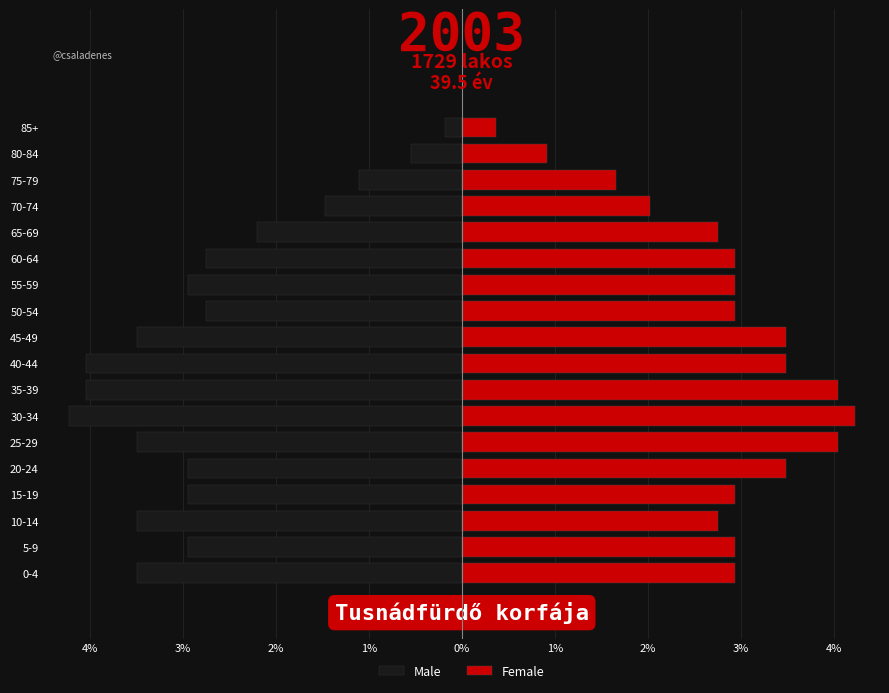

Reading left to right, list all the values displayed in this chart.

Male: -3.5	-2.9	-3.5	-2.9	-2.9	-3.5	-4.2	-4.0	-4.0	-3.5	-2.8	-2.9	-2.8	-2.2	-1.5	-1.1	-0.6	-0.2
Female: 2.9	2.9	2.8	2.9	3.5	4.0	4.2	4.0	3.5	3.5	2.9	2.9	2.9	2.8	2.0	1.7	0.9	0.4